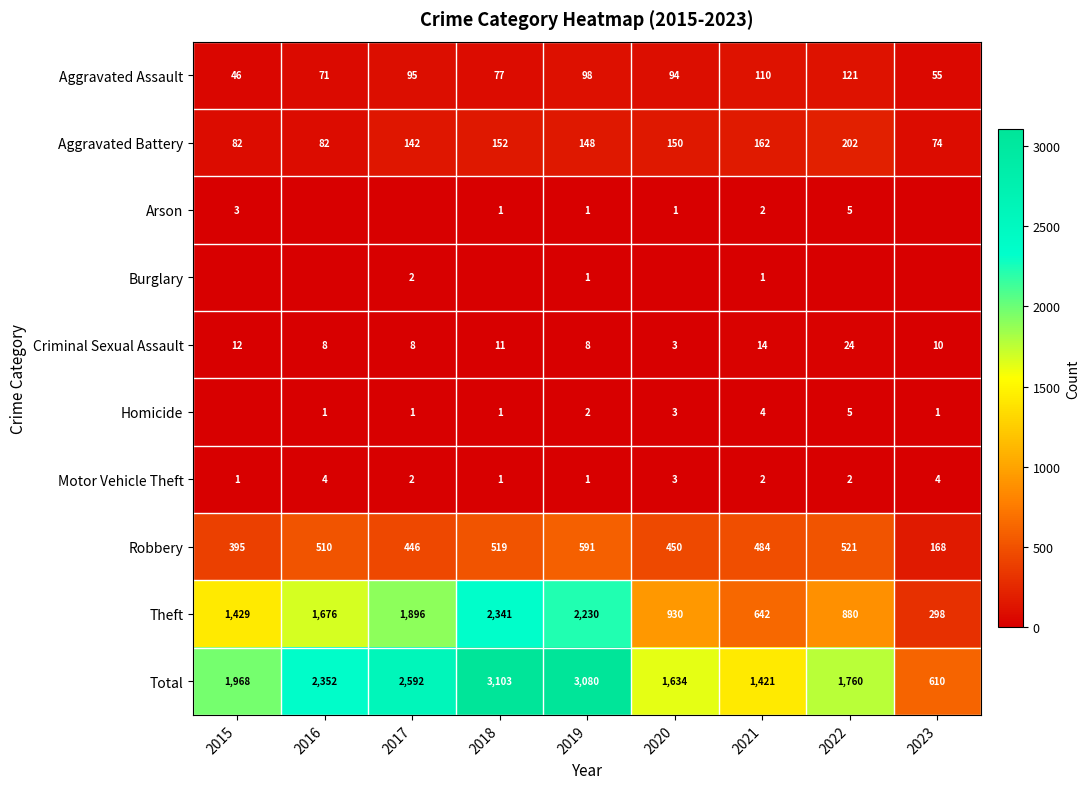

What is the maximum value for Aggravated Battery?

202